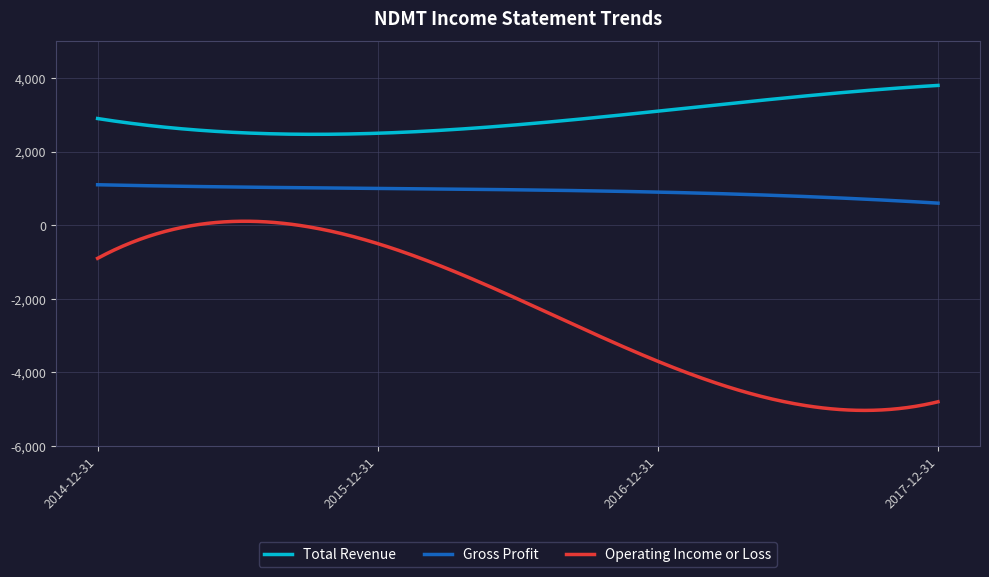

True or false: Total Revenue and Operating Income or Loss cross at least once.

False